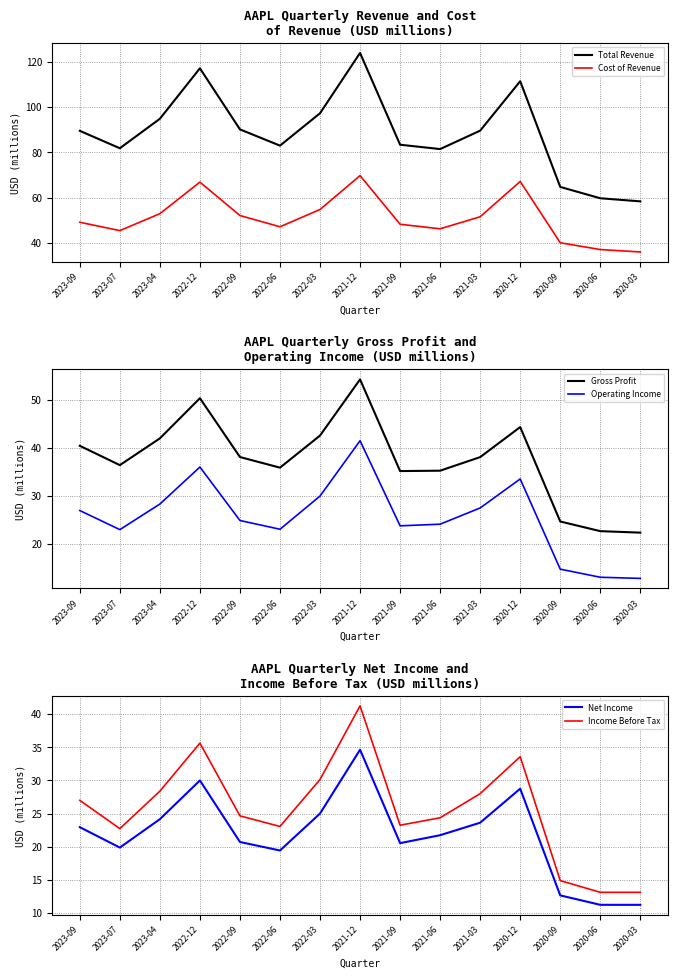

Which series has the largest total across all categories?

Total Revenue